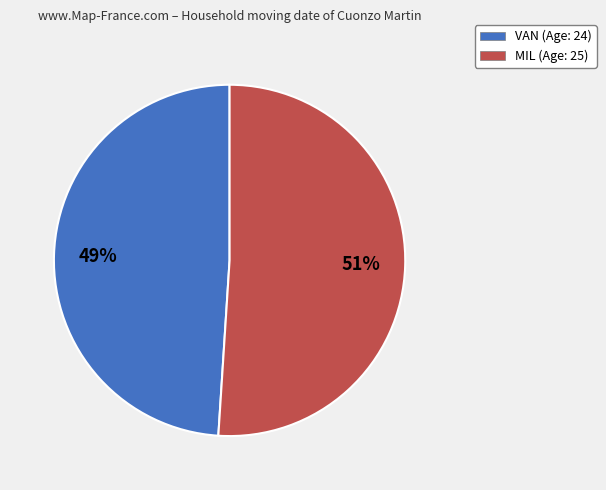

Does MIL represent more than half of the total?

Yes